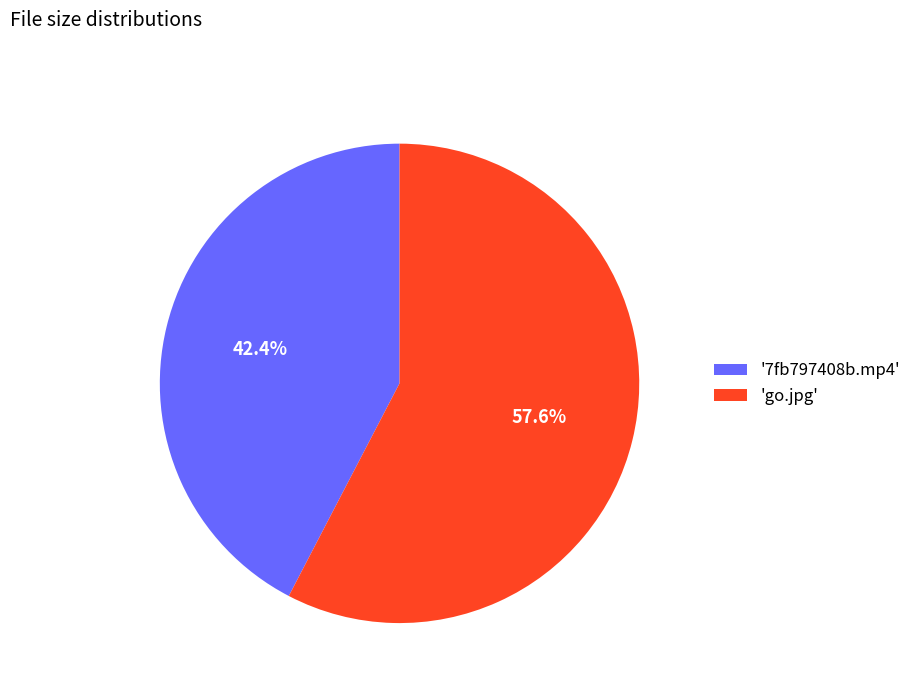

Which category has the biggest portion of the pie?

'go.jpg'